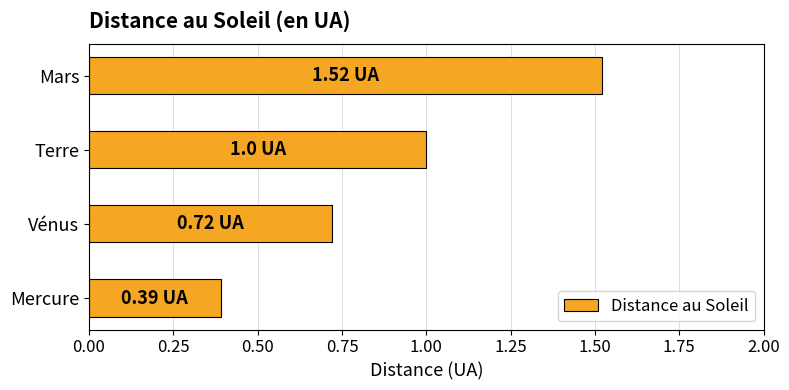

Between Mercure and Terre, which is larger?

Terre